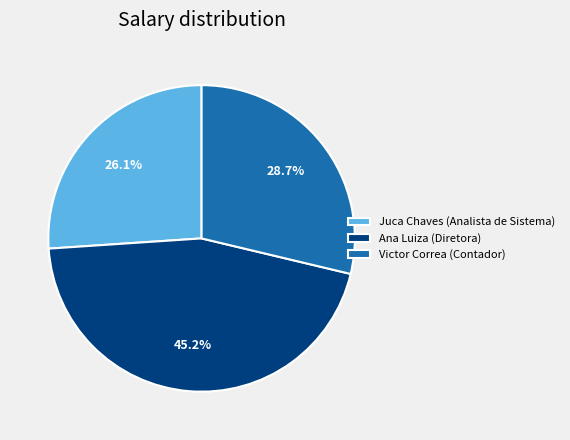

How many segments does this pie chart have?

3